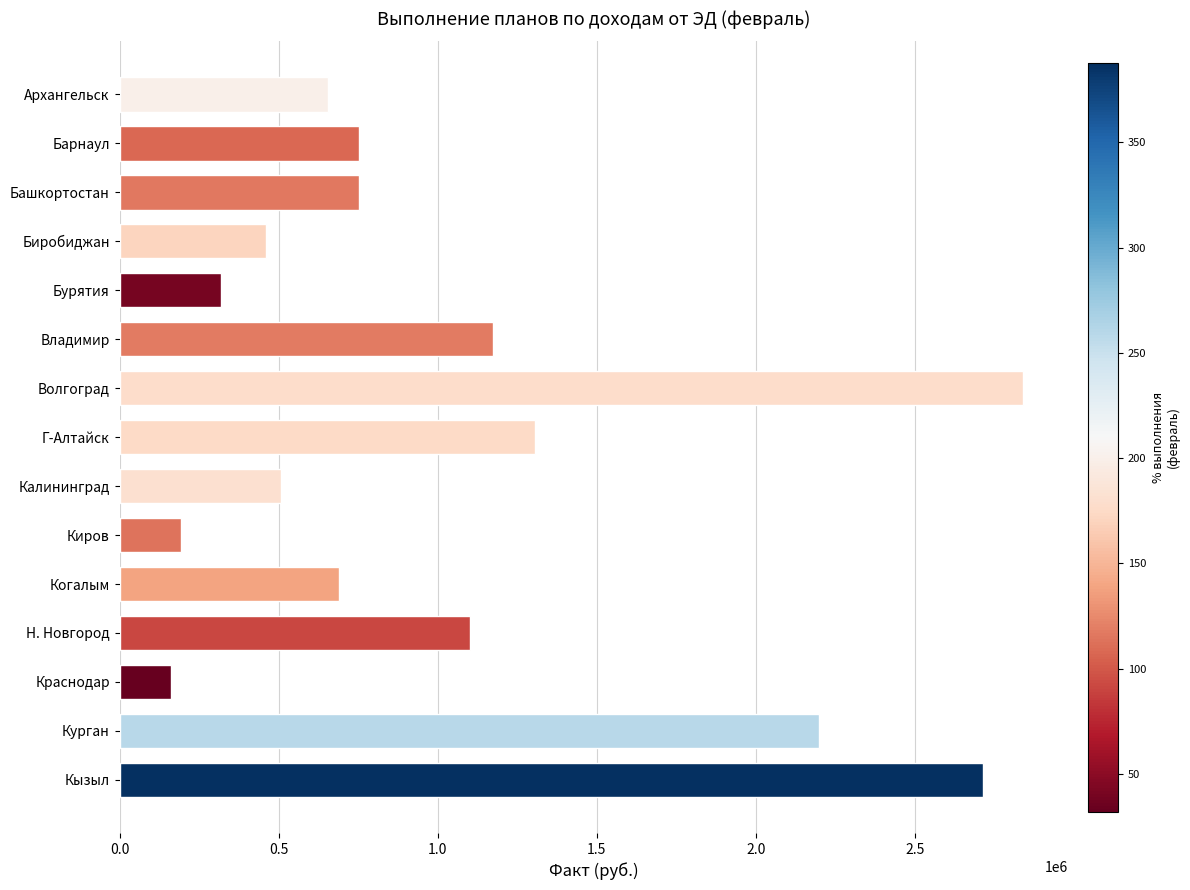

What is the change in value from Биробиджан to Н. Новгород?

+641031.8